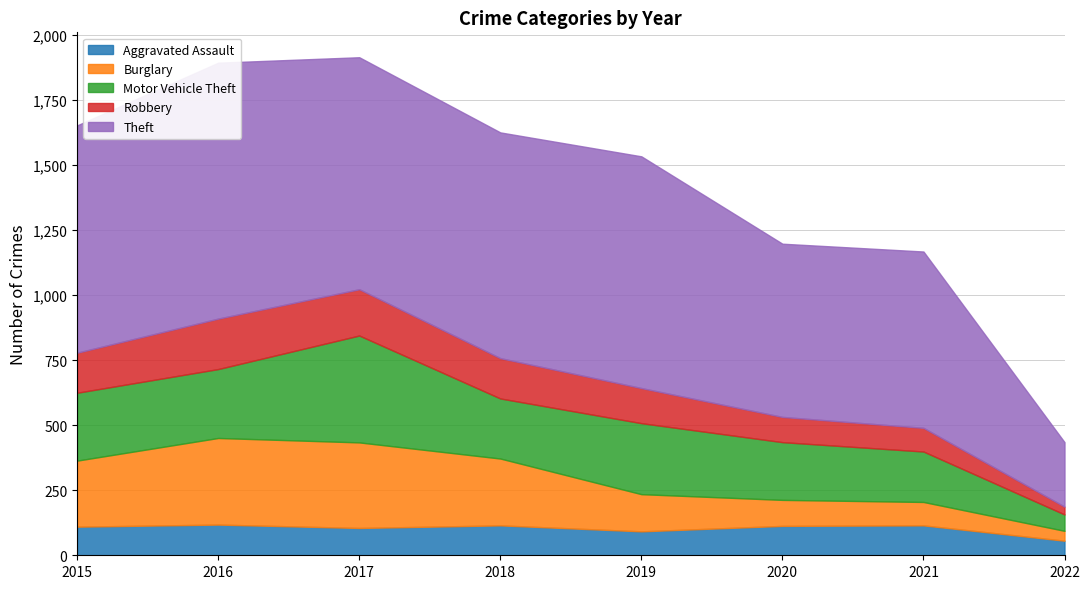

What is the greatest value displayed?

984